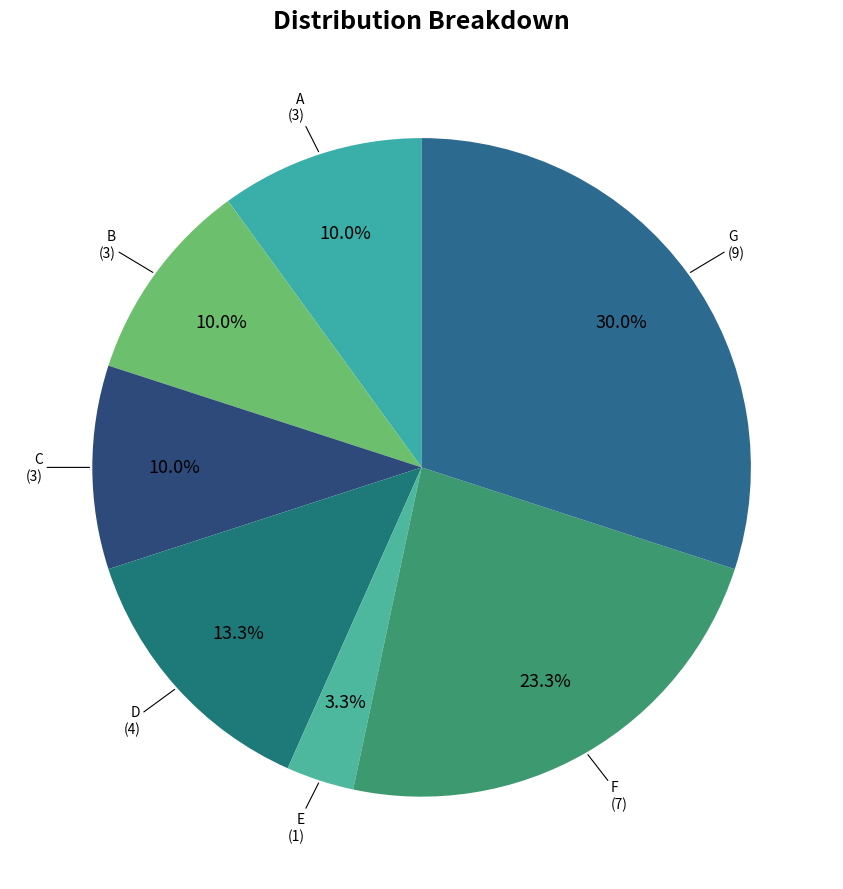

To the nearest percent, what percentage of the pie is D?

13%